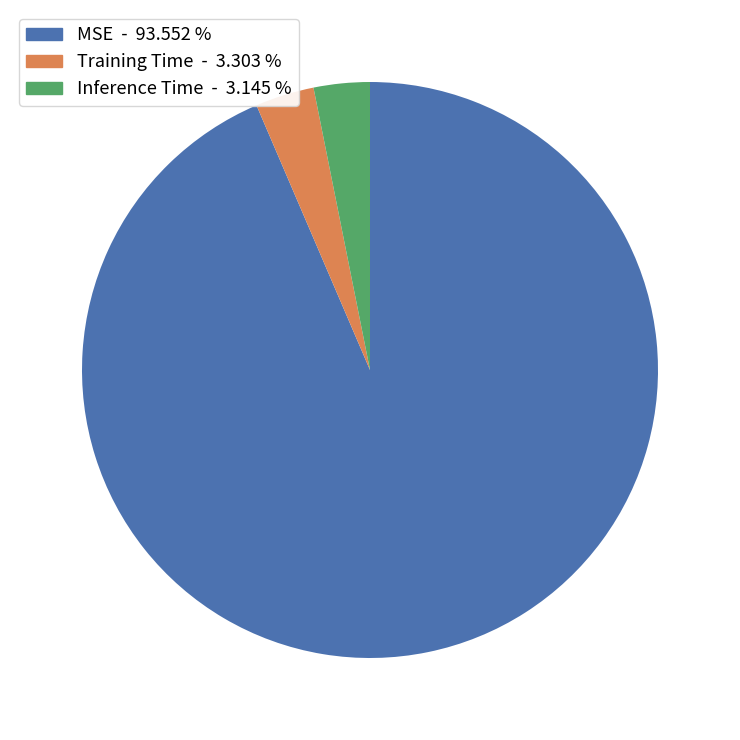

Which category has the biggest portion of the pie?

MSE